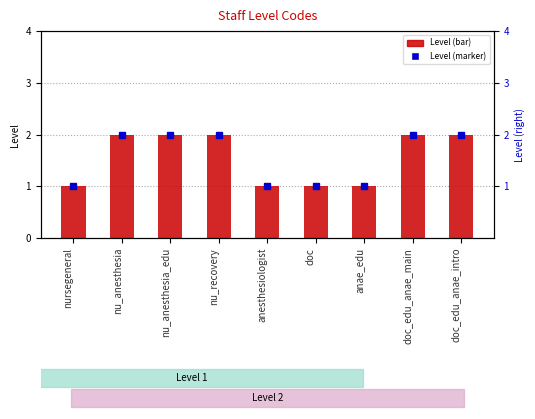

Which category has the highest value across all series?

nu_anesthesia